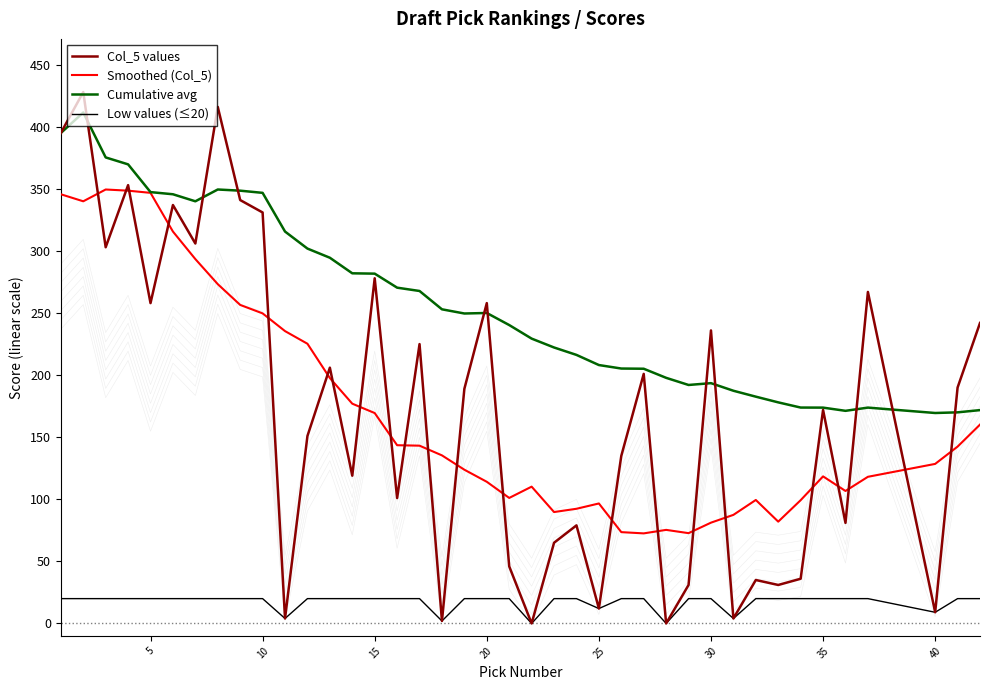

What is the lowest value of the Cumulative avg series?

169.5